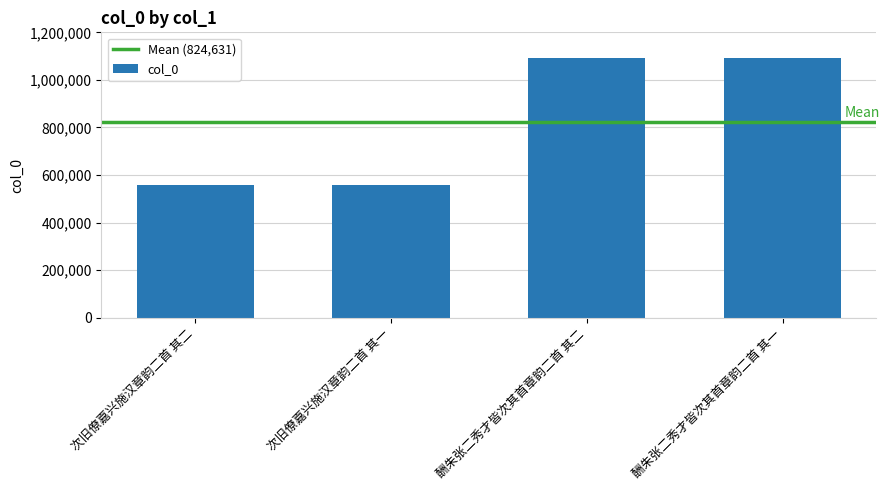

What is the average value?

824631